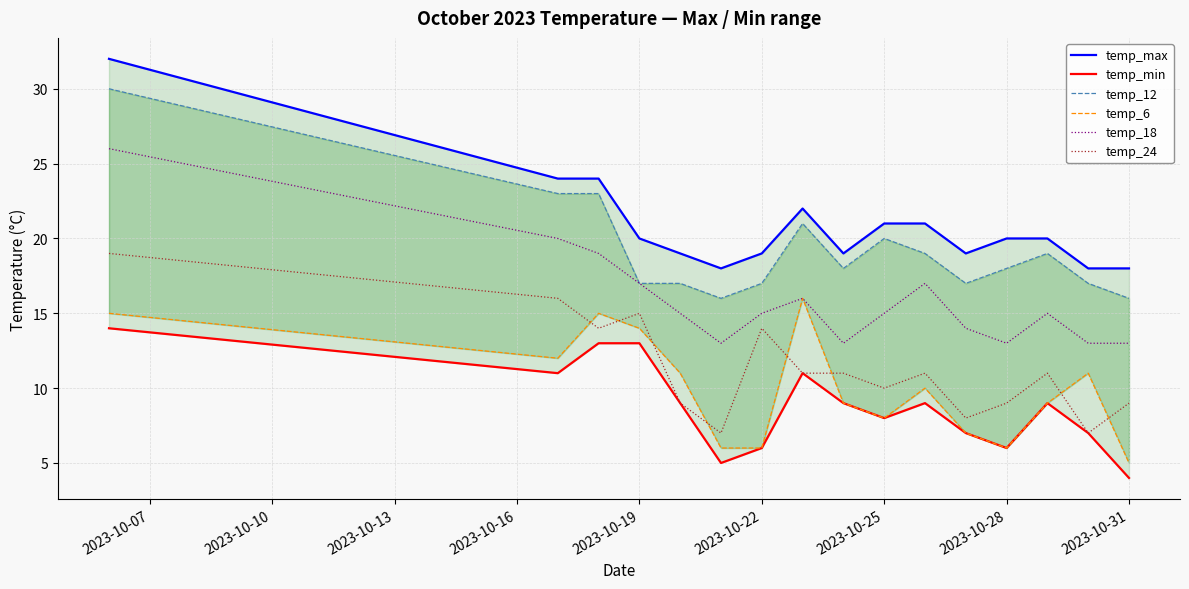

What is the highest value of the temp_24 series?

19